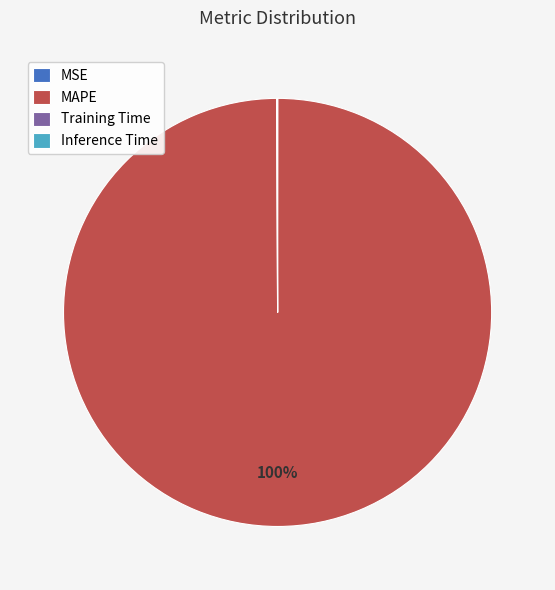

To the nearest percent, what is the average slice percentage?

25%